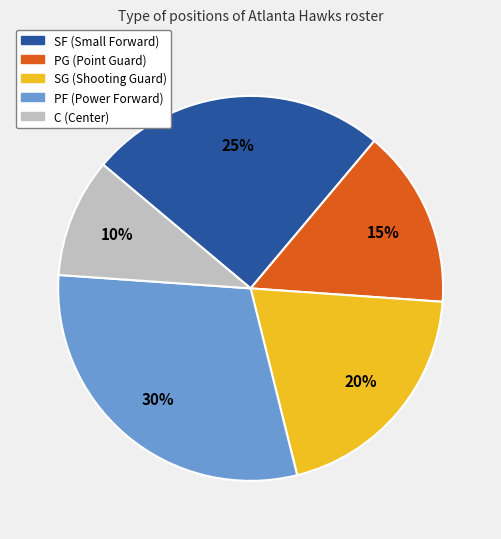

What is the largest slice in the pie chart?

PF